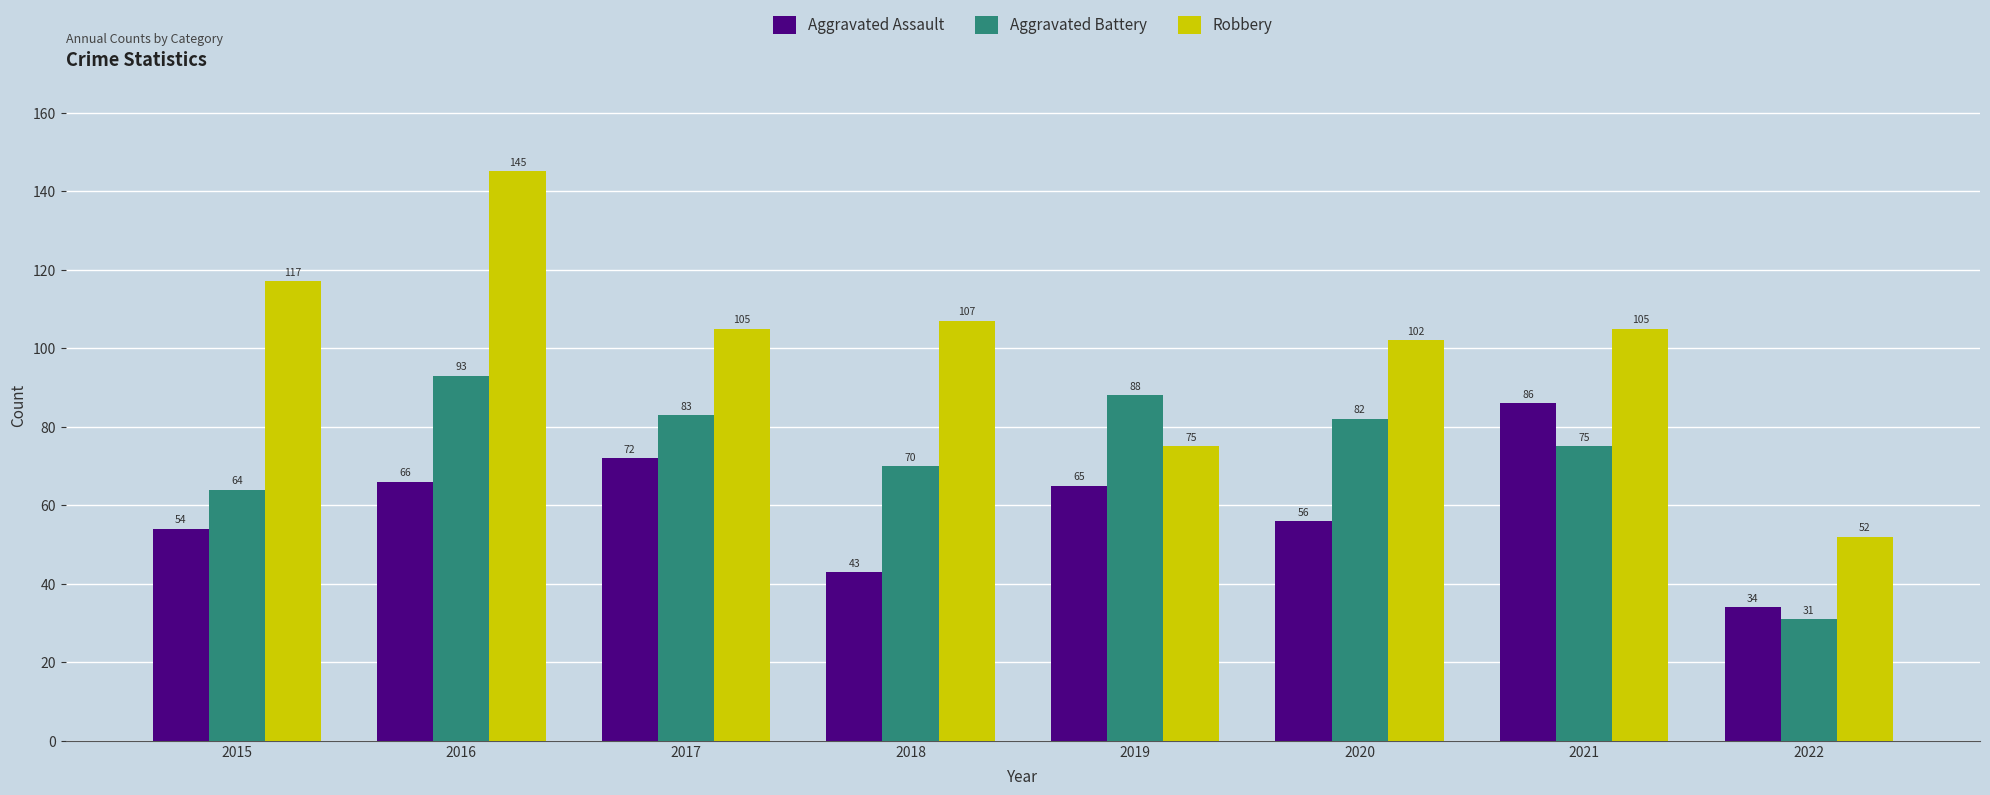

What are all the series names shown in the legend?

Aggravated Assault, Aggravated Battery, Robbery